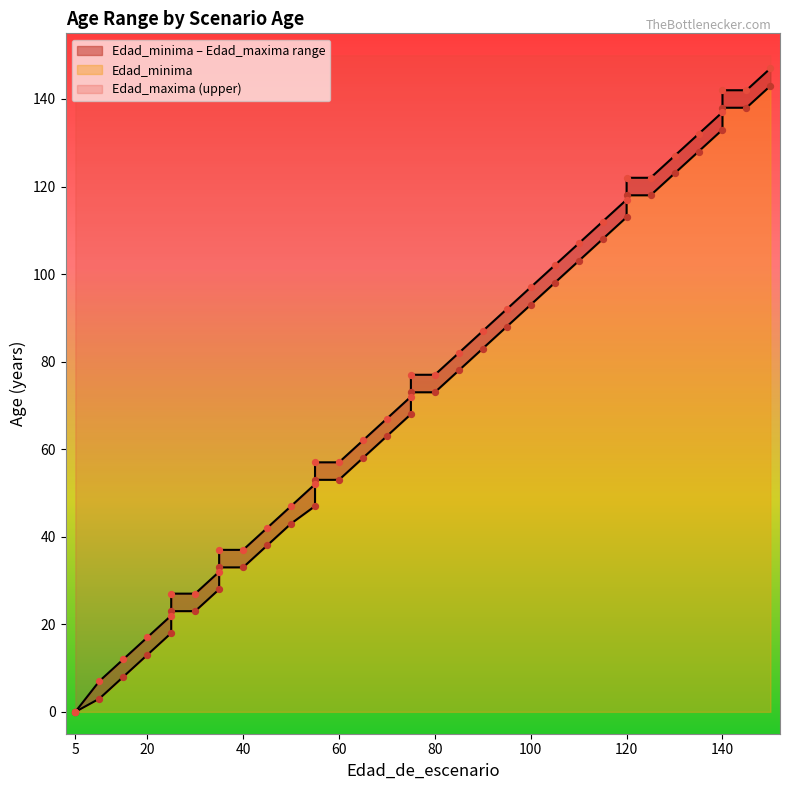

What is the total value across all series at 125?

240